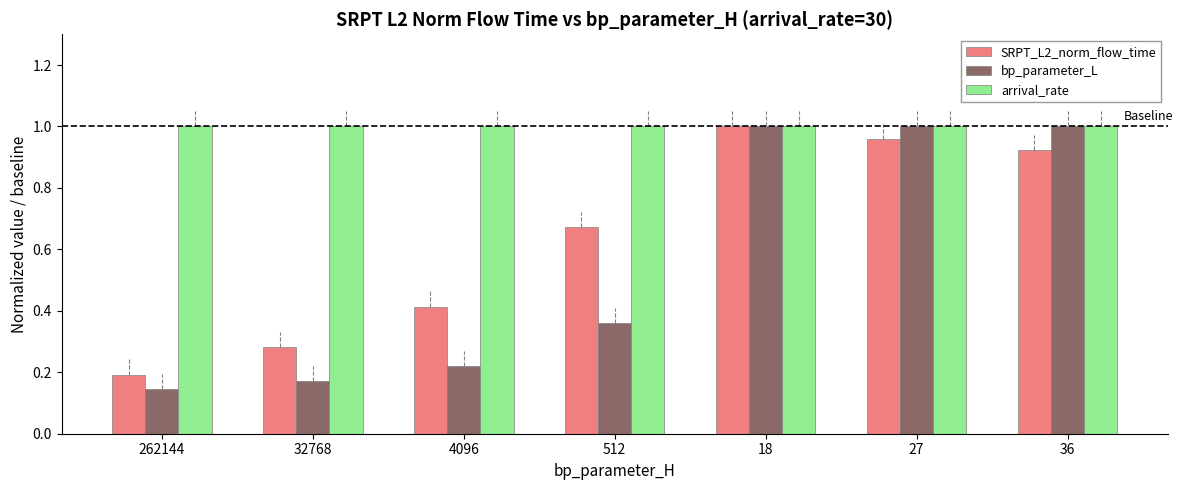

Is it true that SRPT_L2_norm_flow_time equals 1.7 at 18?

False